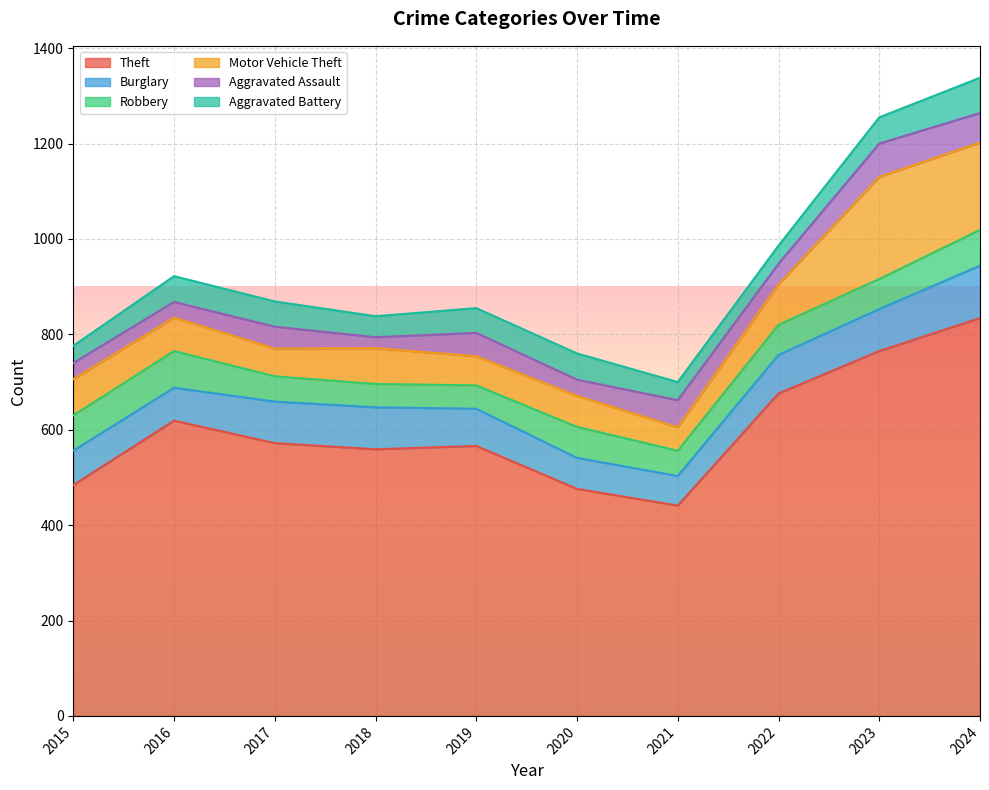

What is the difference between the second highest and second lowest values in the Aggravated Assault series?

29